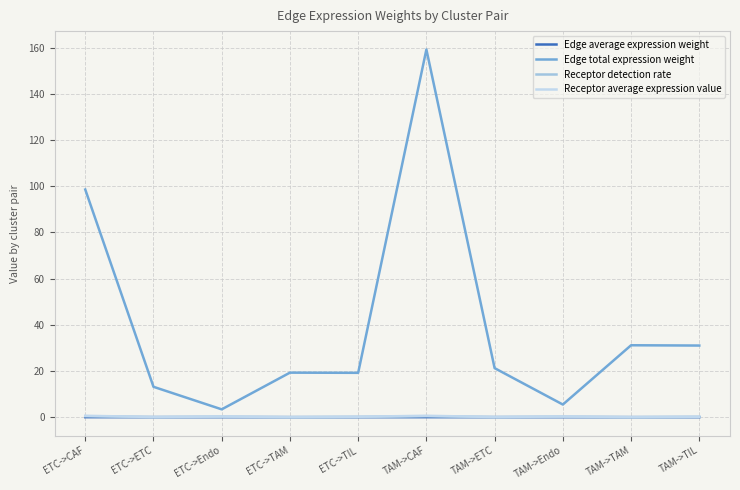

Is it true that Edge total expression weight equals 21.3 at ETC->CAF?

False